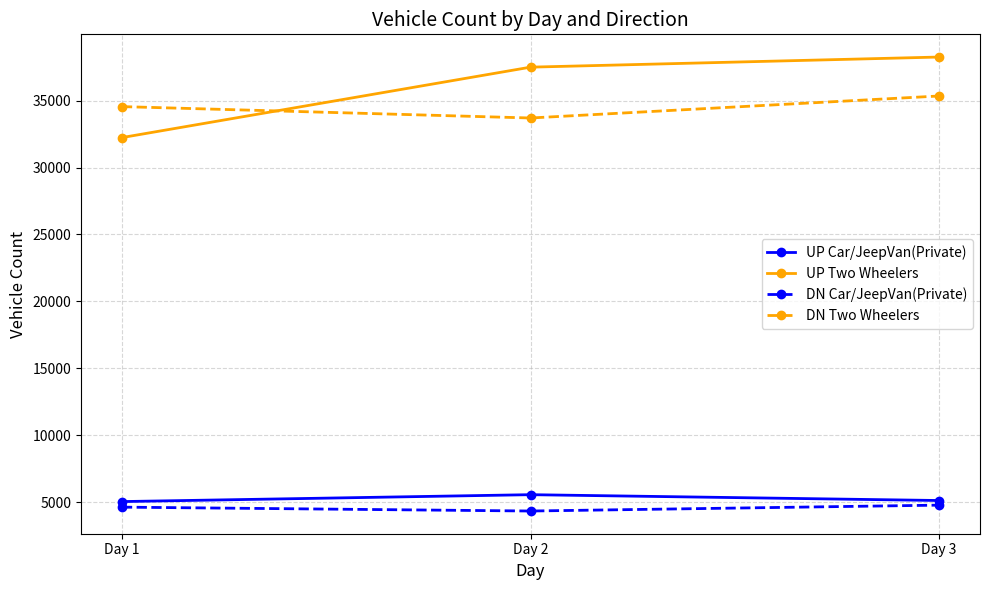

Is it true that UP Car/JeepVan(Private) equals 2820 at Day 3?

False